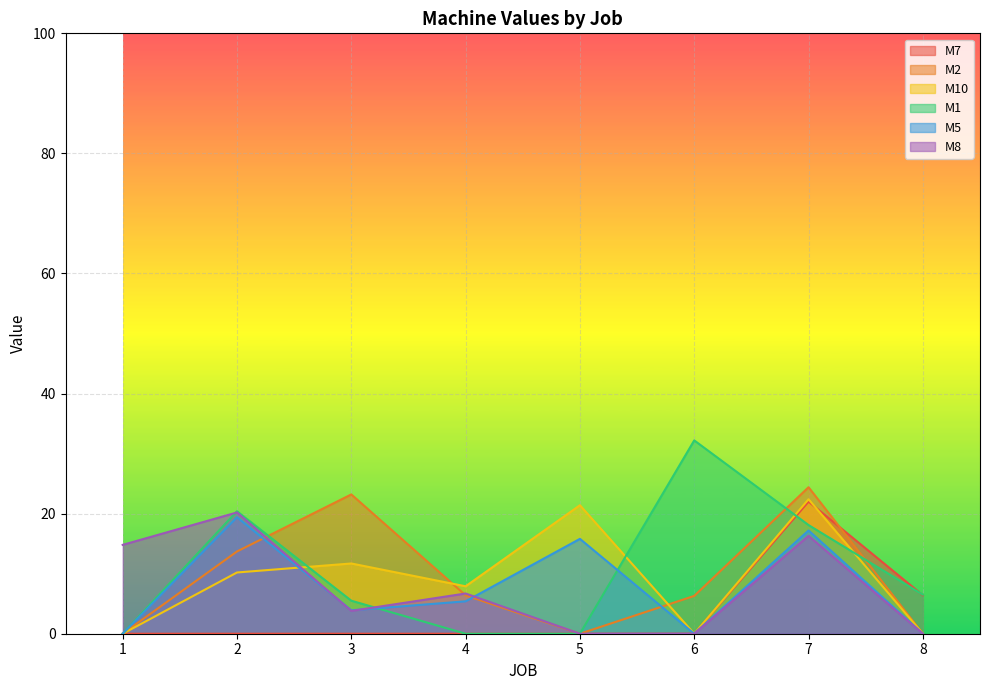

What is the value of the M2 point at the 7th from the left?

24.4